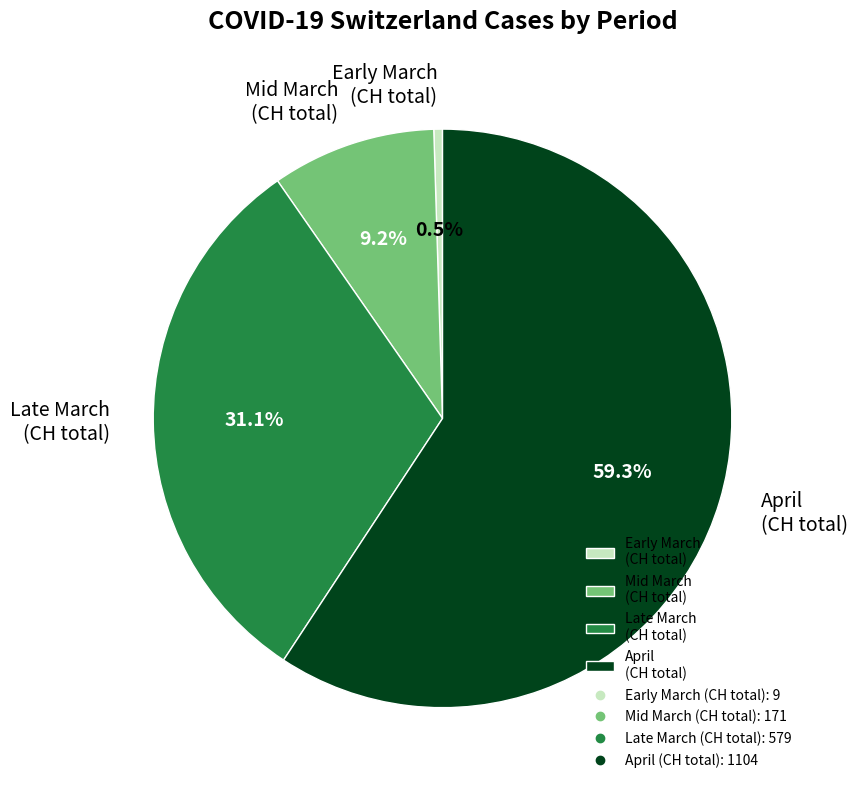

How many slices are in this pie chart?

4